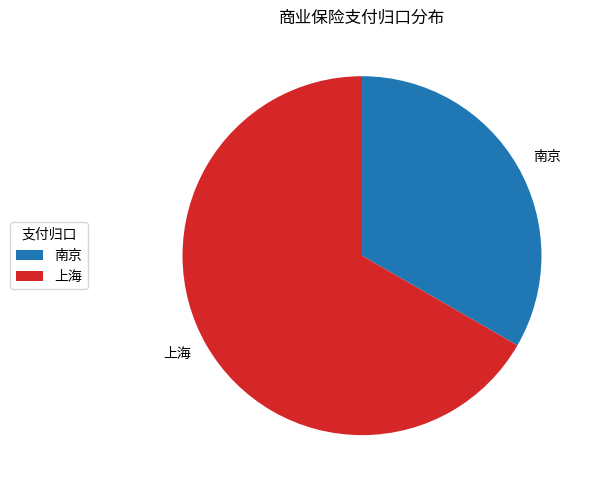

How many segments does this pie chart have?

2